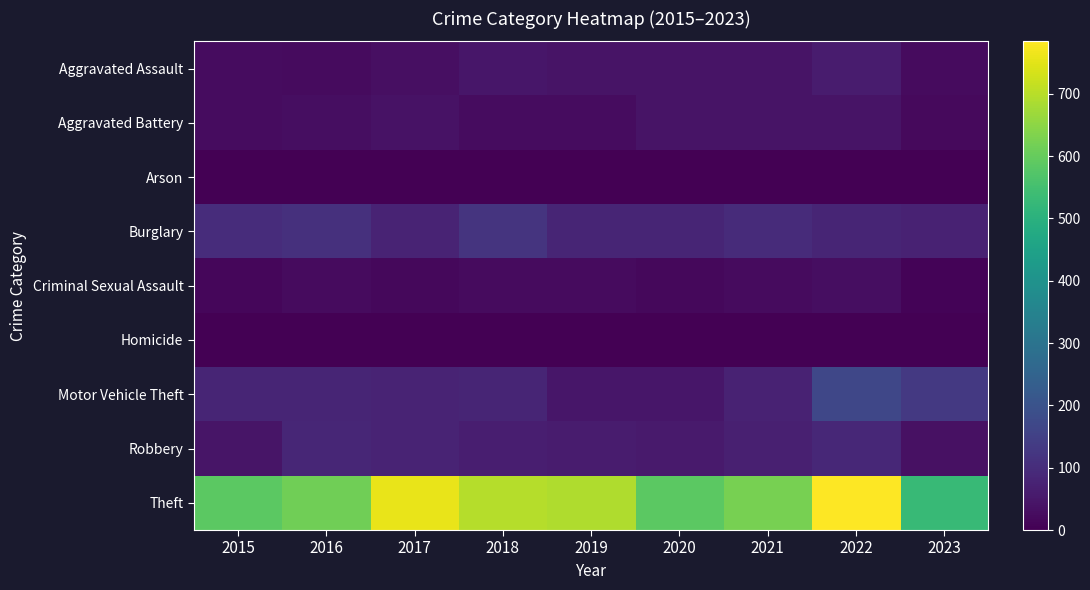

At which category is the sum across all series the highest?

2022